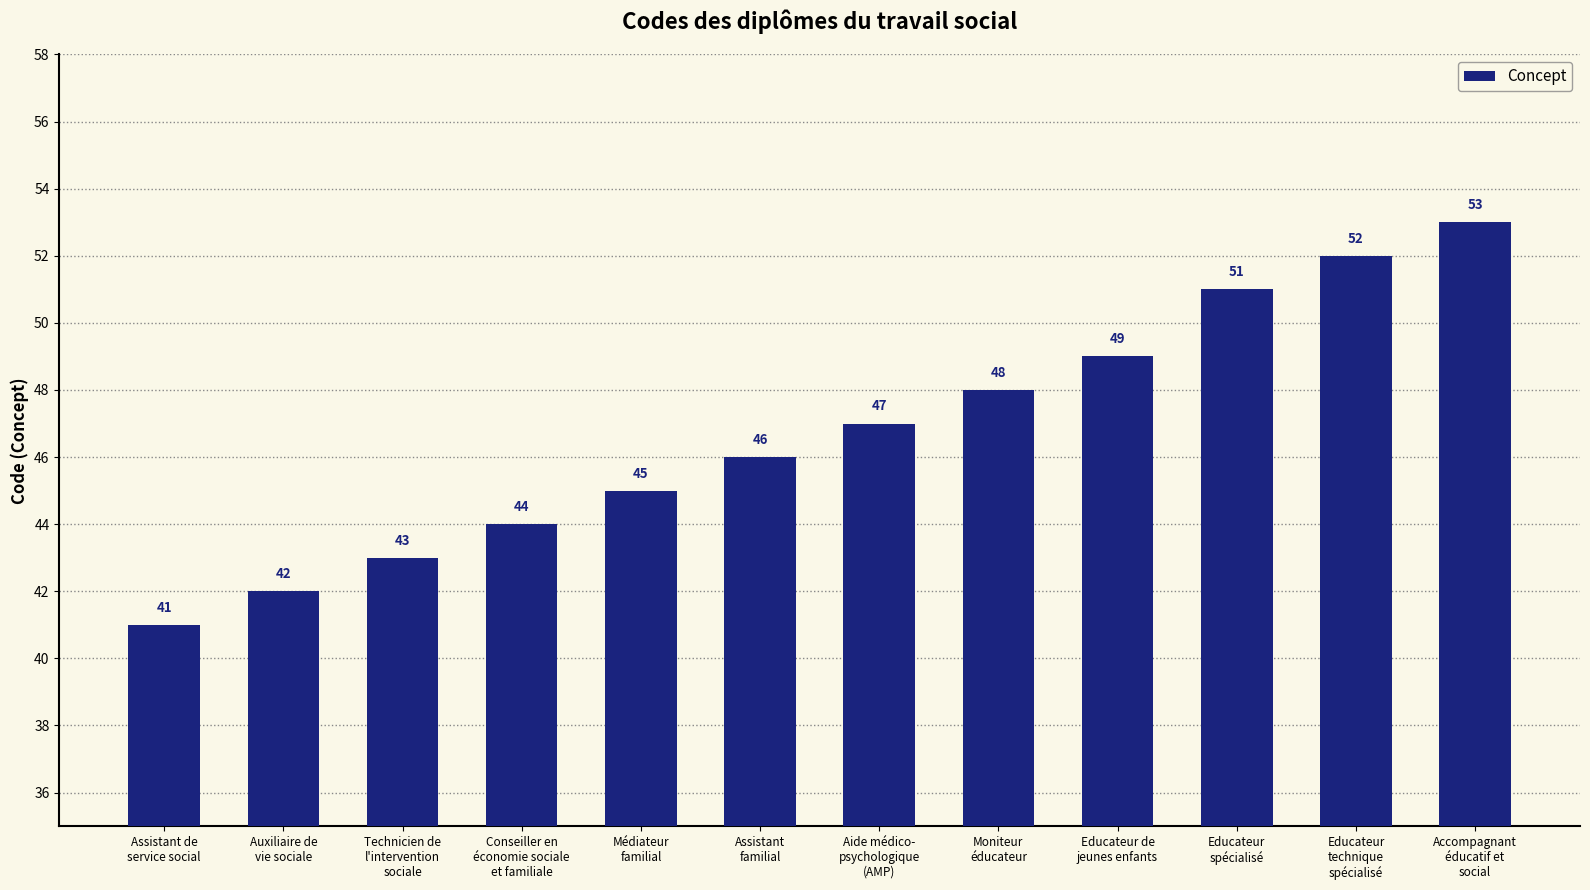

Between Assistant de
service social and Accompagnant
éducatif et
social, which is larger?

Accompagnant
éducatif et
social